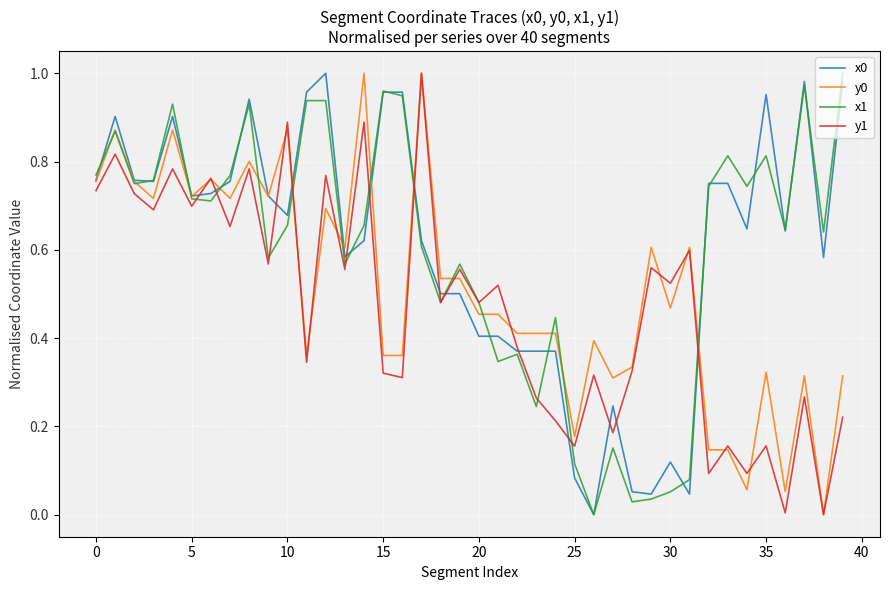

What is the label of the 9th point from the right?

31